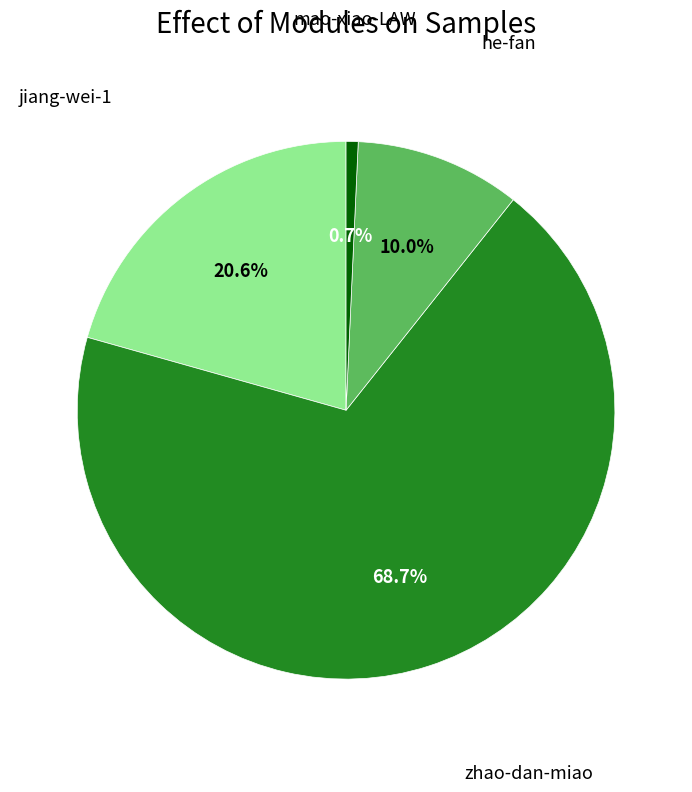

How many slices are in this pie chart?

4